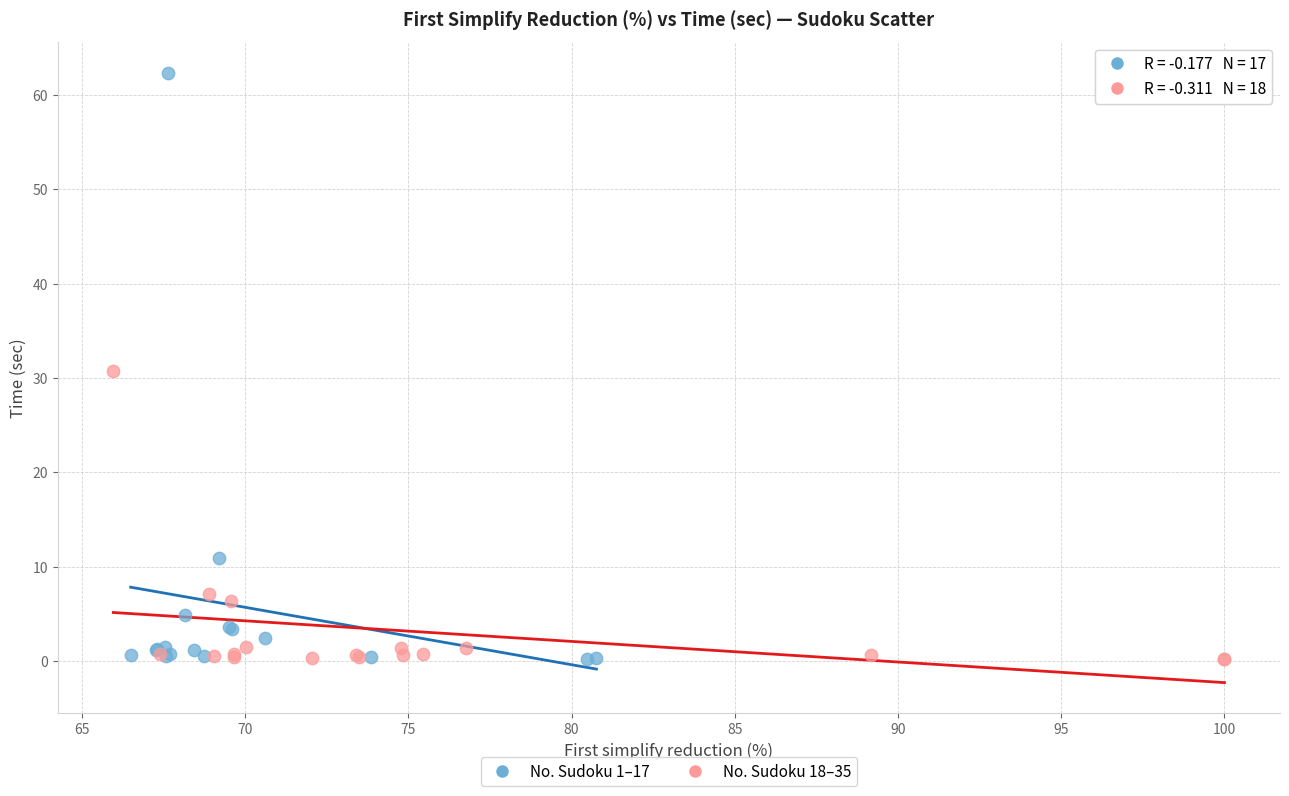

Which series has the widest spread of Y values?

No. Sudoku 1–17